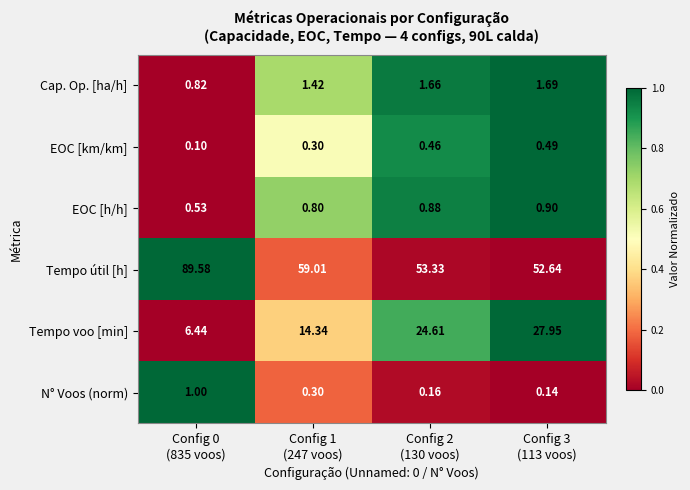

Rank the series by their maximum value, from lowest to highest.

EOC [km/km], EOC [h/h], N° Voos (norm), Cap. Op. [ha/h], Tempo voo [min], Tempo útil [h]